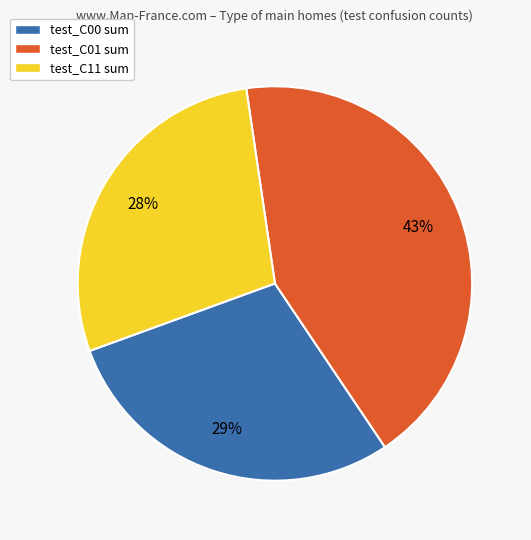

Which category has the biggest portion of the pie?

test_C01 sum